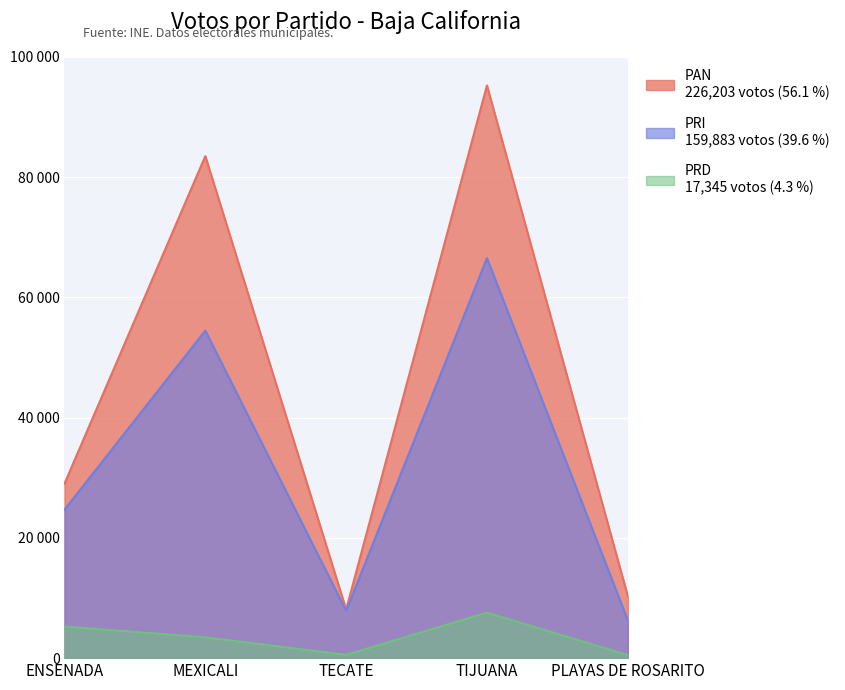

Which category has the lowest value in the PRD series?

PLAYAS DE ROSARITO